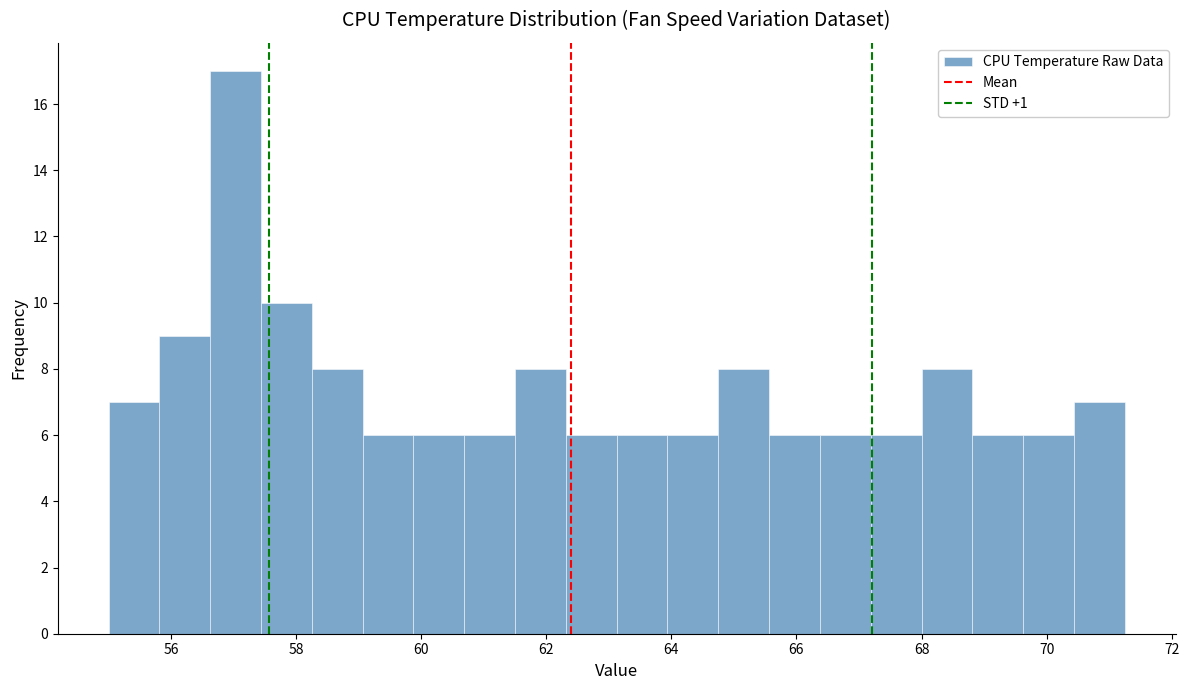

Reading left to right, list every bar in this chart as the range it spans on the x-axis followed by its height. Neither the bar edges nor the heights are printed on the chart, so give them approximately, as read against the axes.

55.0 to 55.8: 7
55.8 to 56.6: 9
56.6 to 57.4: 17
57.4 to 58.2: 10
58.2 to 59.0: 8
59.0 to 59.8: 6
59.8 to 60.6: 6
60.6 to 61.6: 6
61.6 to 62.4: 8
62.4 to 63.2: 6
63.2 to 64.0: 6
64.0 to 64.8: 6
64.8 to 65.6: 8
65.6 to 66.4: 6
66.4 to 67.2: 6
67.2 to 68.0: 6
68.0 to 68.8: 8
68.8 to 69.6: 6
69.6 to 70.4: 6
70.4 to 71.2: 7